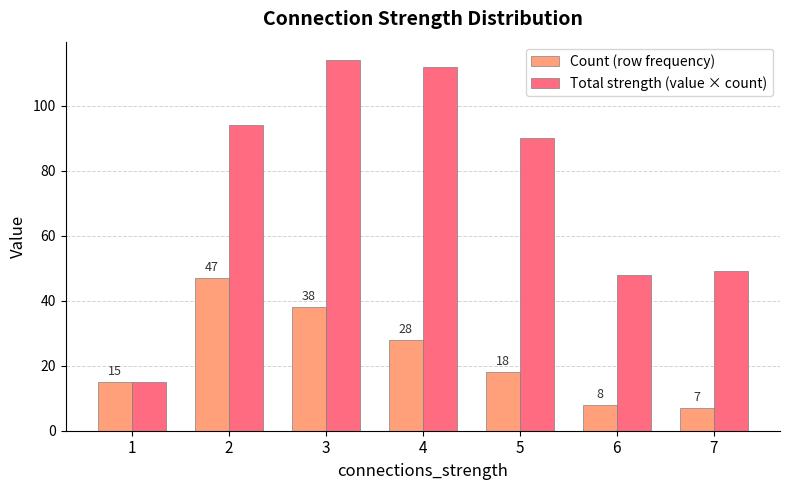

Which label corresponds to the largest value in the chart?

3